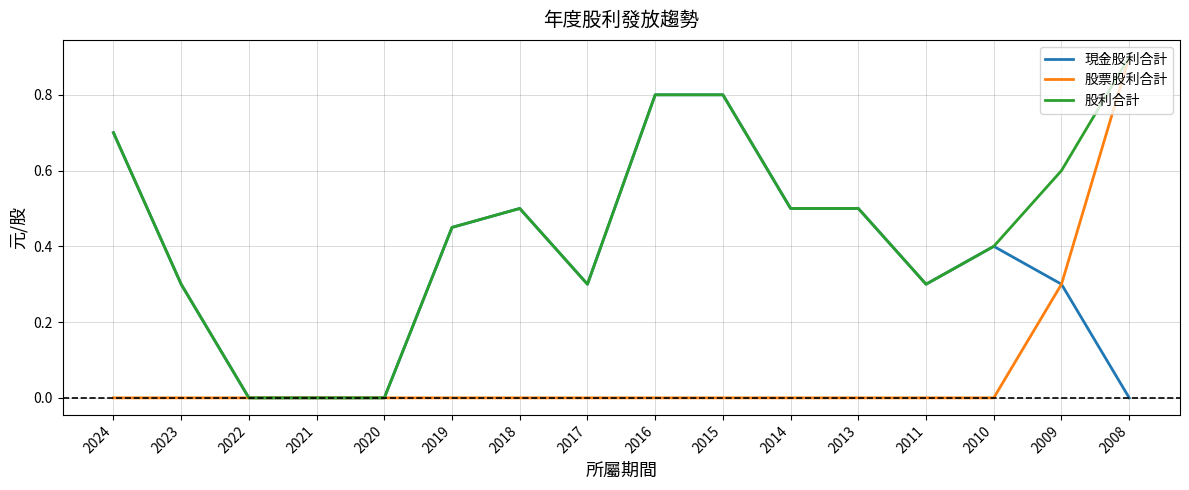

The value of 股利合計 at 2022 is 0.0. True or false?

True